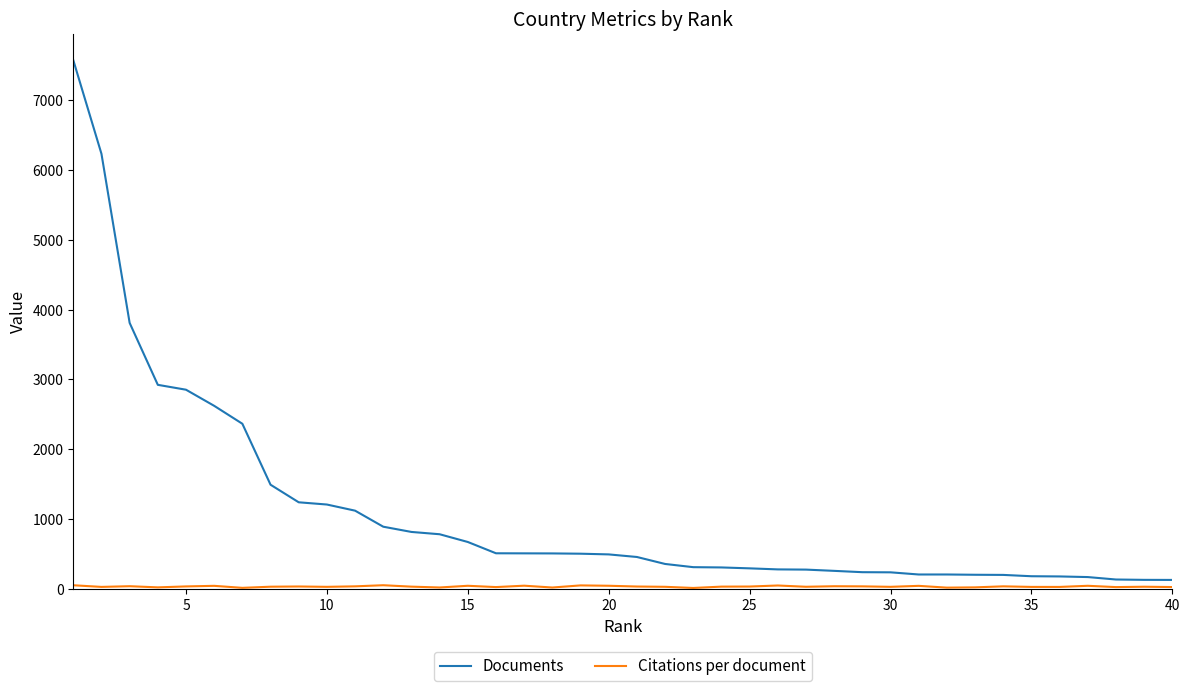

Which series has the widest spread of values?

Documents